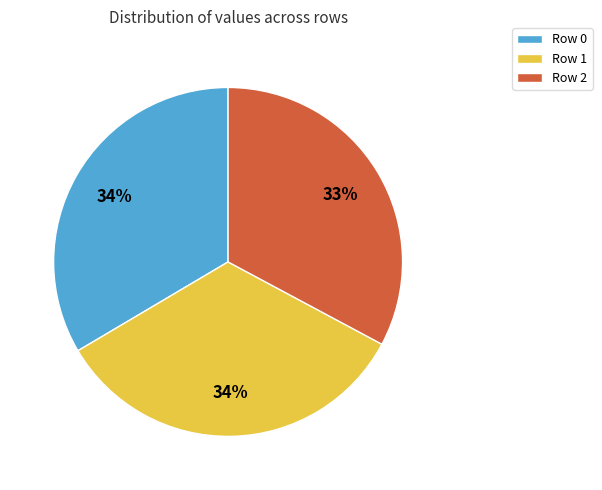

The Row 1 slice represents 40% of the pie. True or false?

False